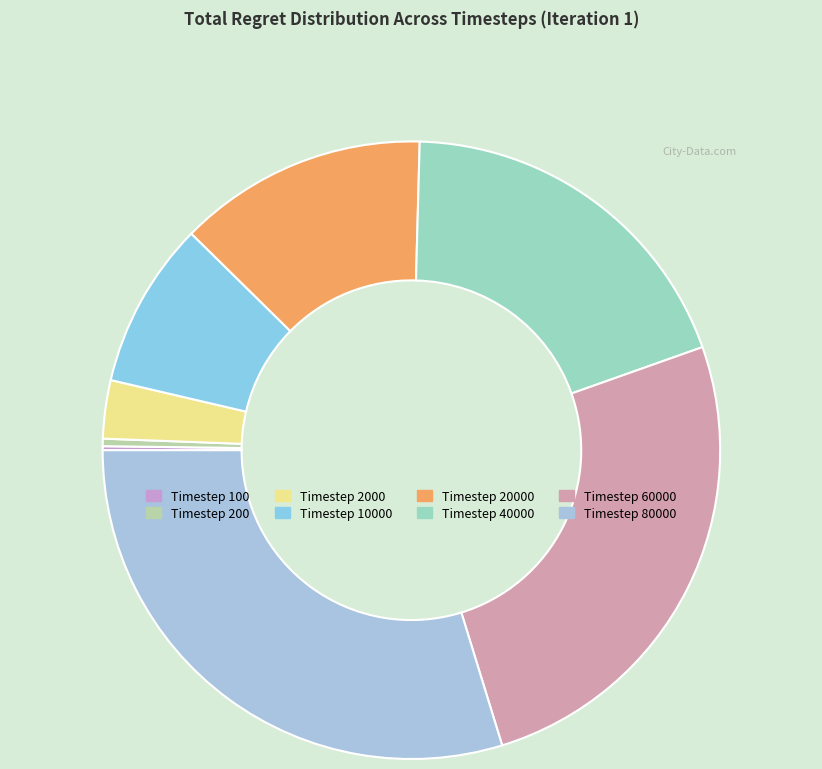

To the nearest percent, what portion does Timestep 2000 represent?

3%